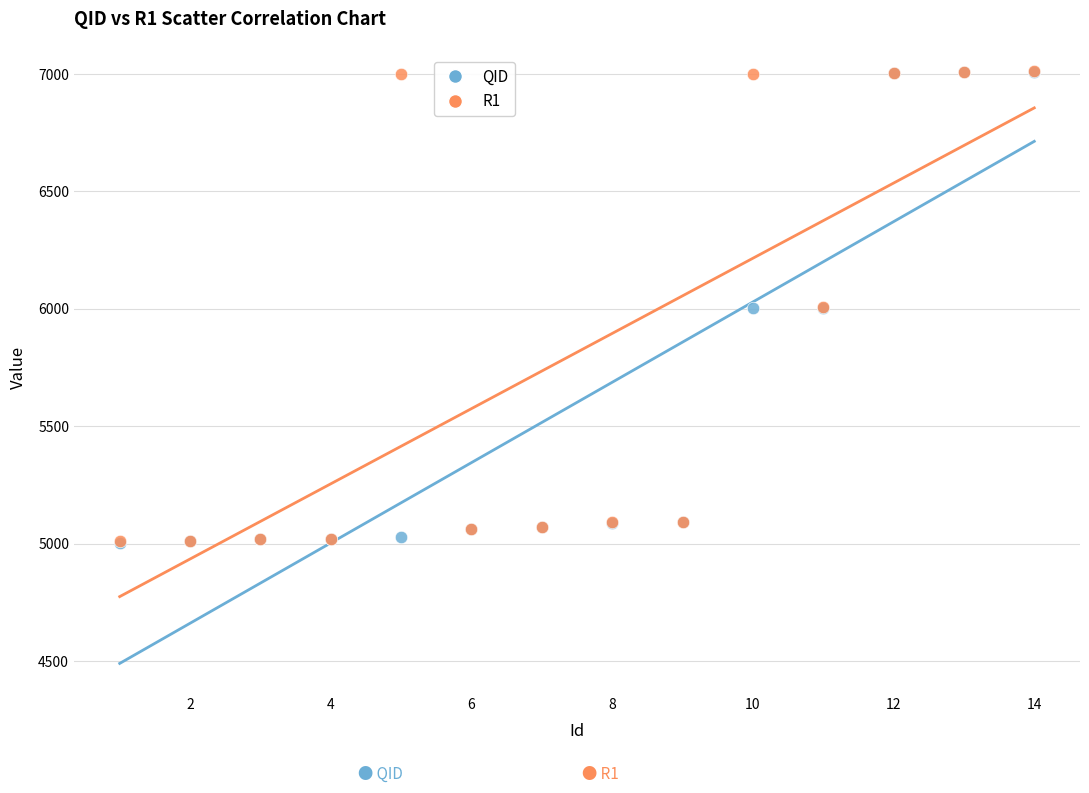

What are all the series names shown in the legend?

QID, R1